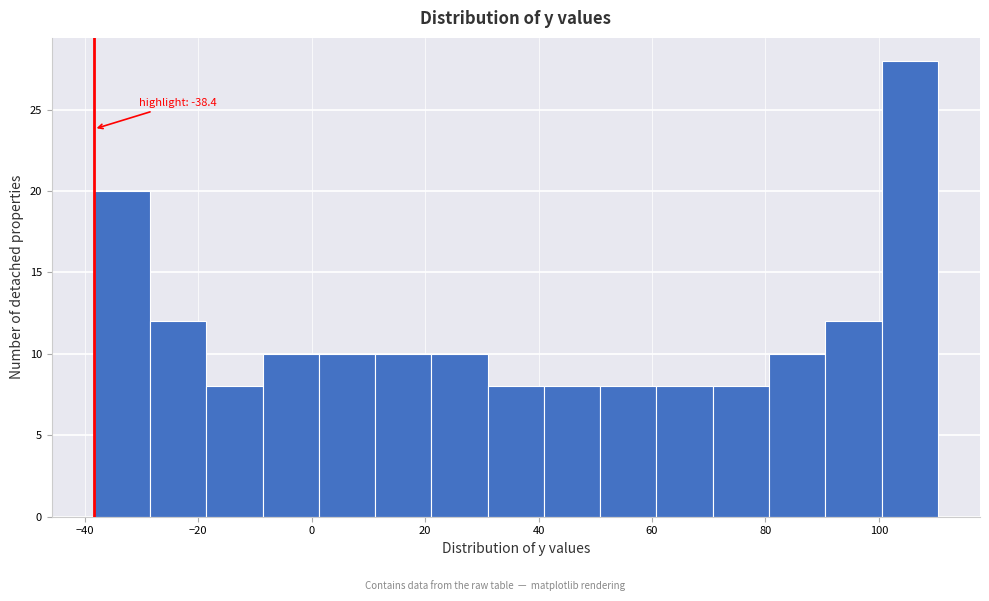

Over which range of the x-axis is the bar tallest?

100 to 110